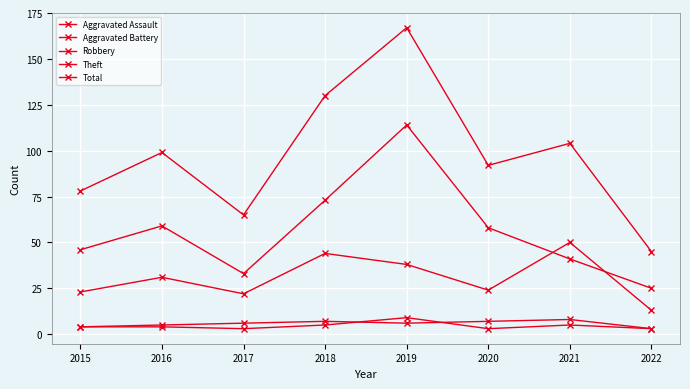

The Theft series shows 96 at 2020. True or false?

False